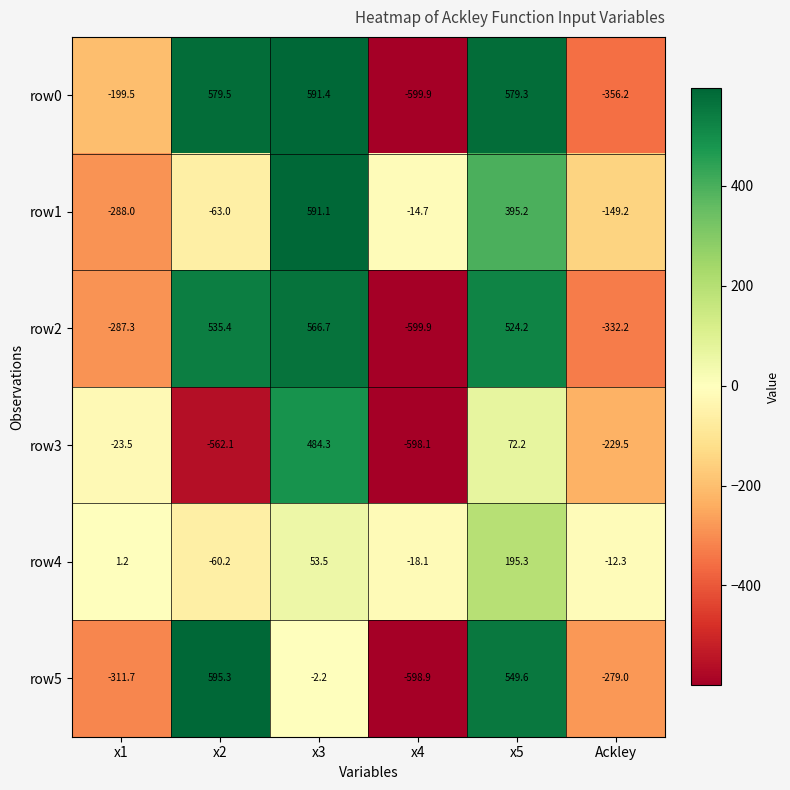

How many data points in row2 are above 524?

3